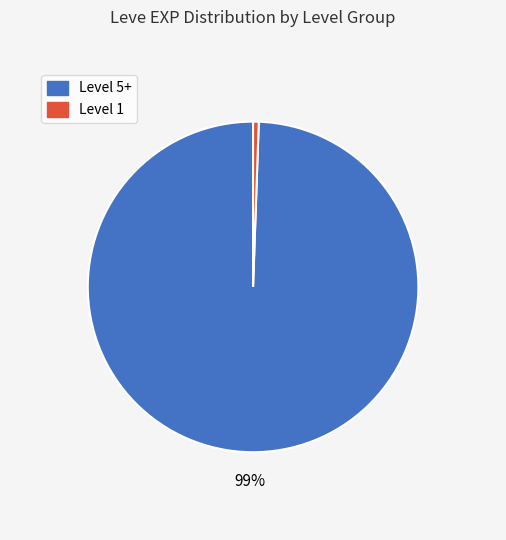

Between Level 1 and Level 5+, which is larger?

Level 5+